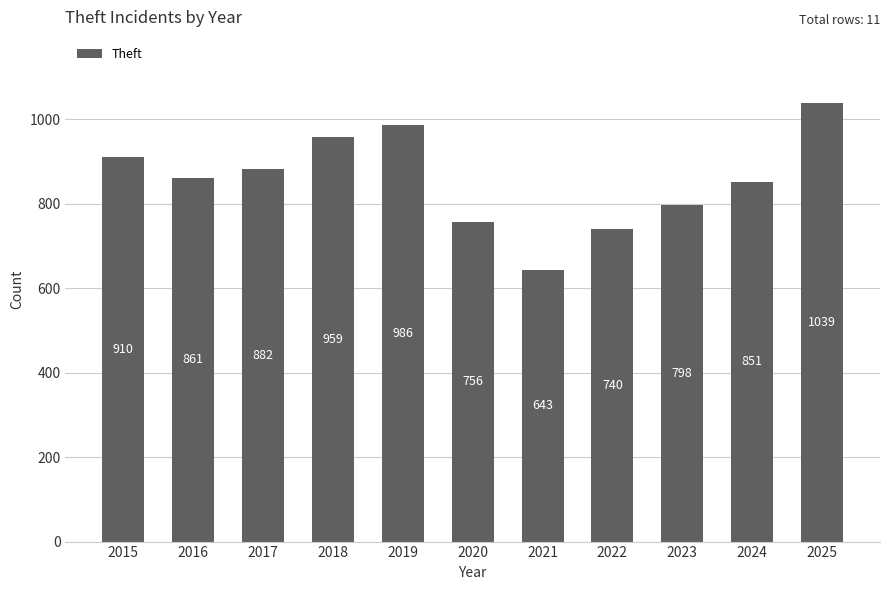

The value at 2023 is 443. True or false?

False